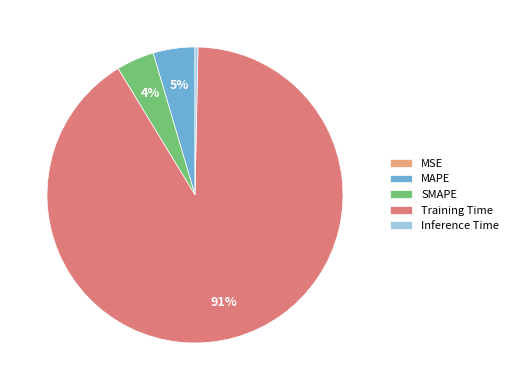

The Training Time slice represents 91% of the pie. True or false?

True